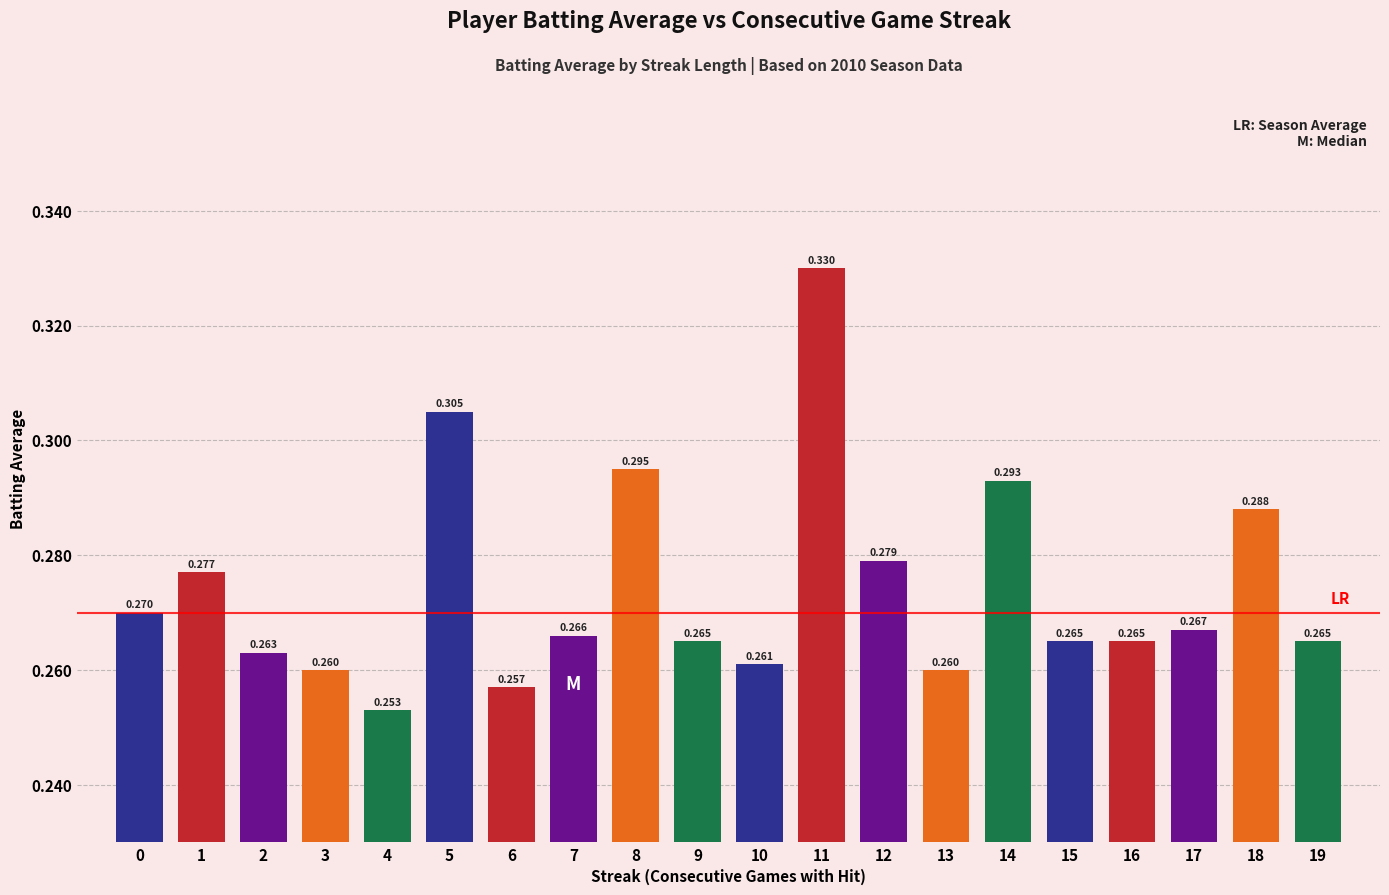

Count the number of categories in the chart.

20